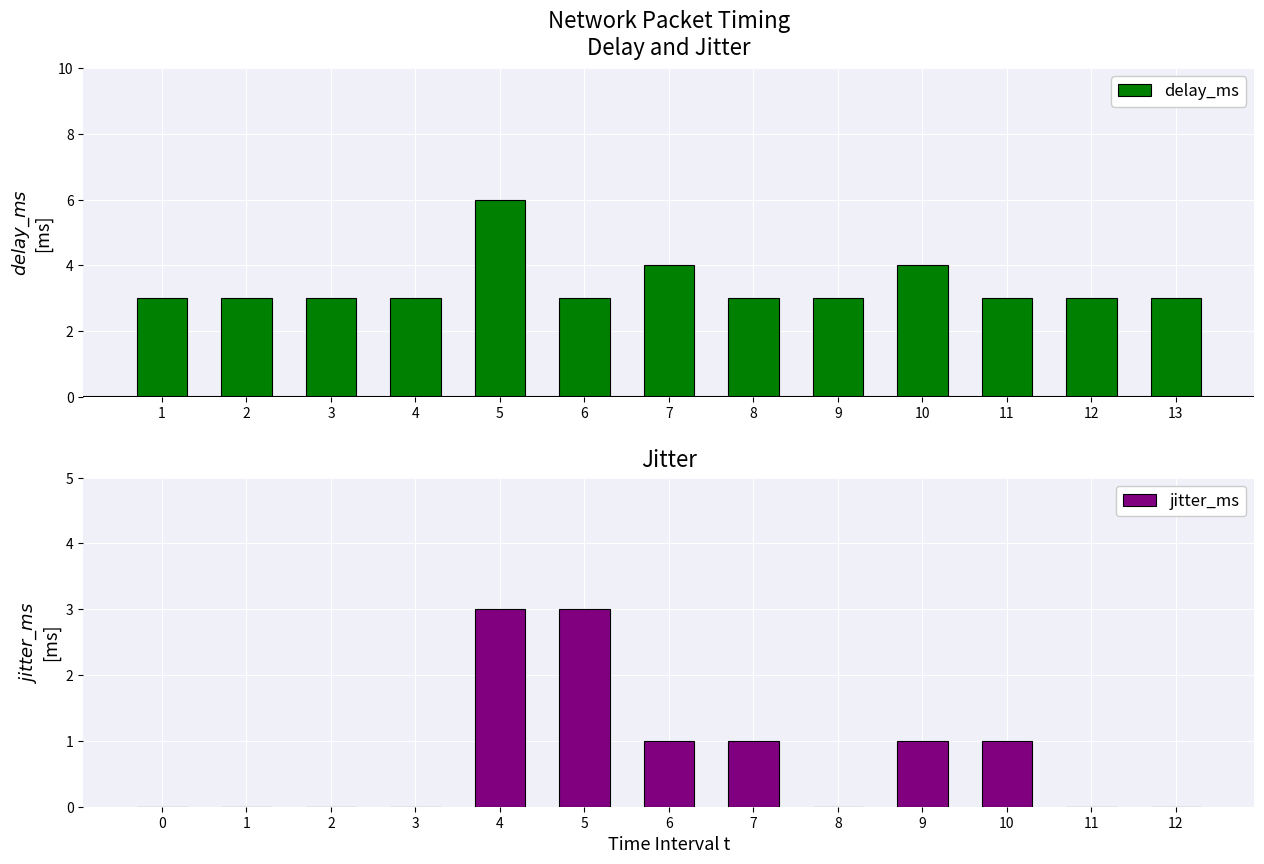

True or false: delay_ms has a value of 4 at 10.

True